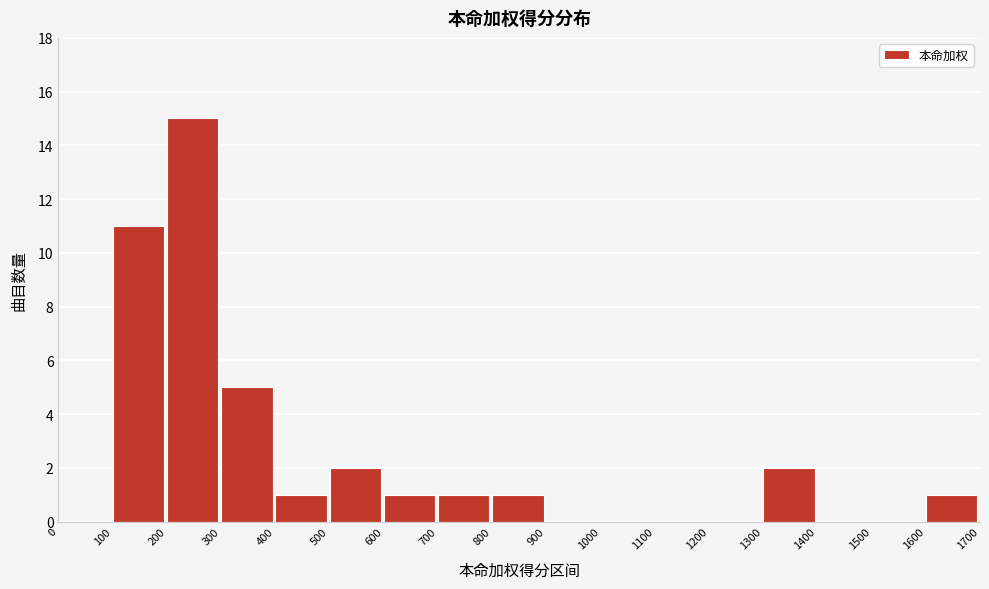

What is the height of the bar covering 100 to 200 on the x-axis? The values are not printed on the chart, so give them approximately, as read against the axis.

11